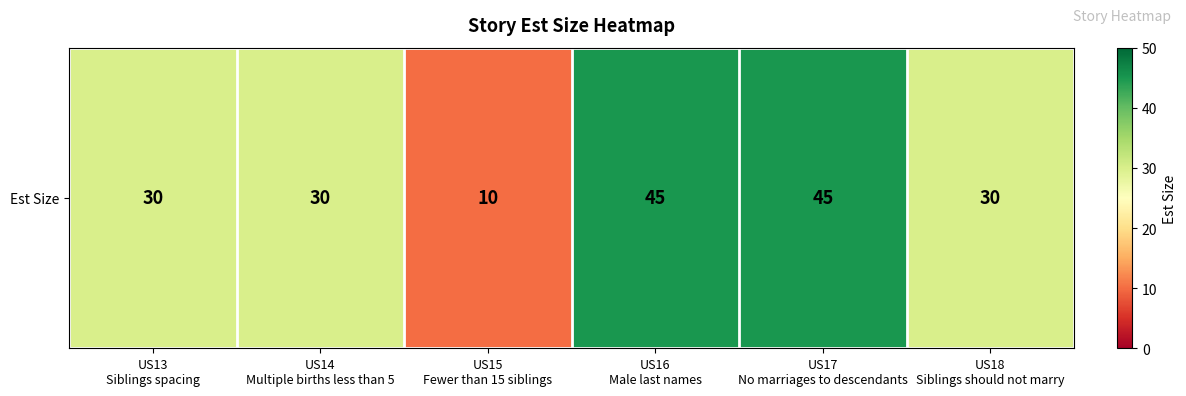

Count the number of values greater than 30.

2